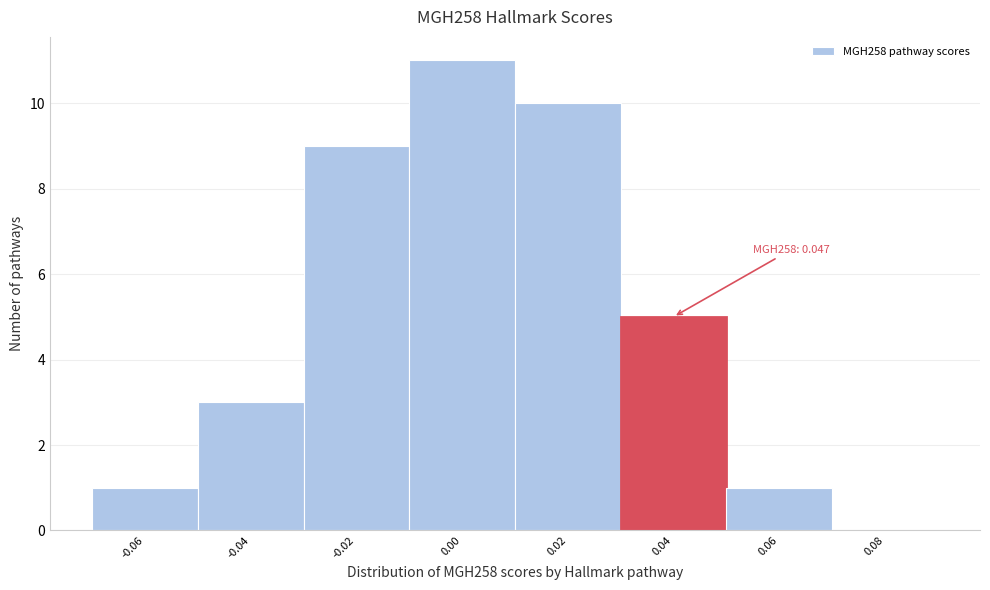

Reading left to right, transcribe all the data shown in this chart.

-0.06=1	-0.04=3	-0.02=9	0.00=11	0.02=10	0.04=5	0.06=1	0.08=0